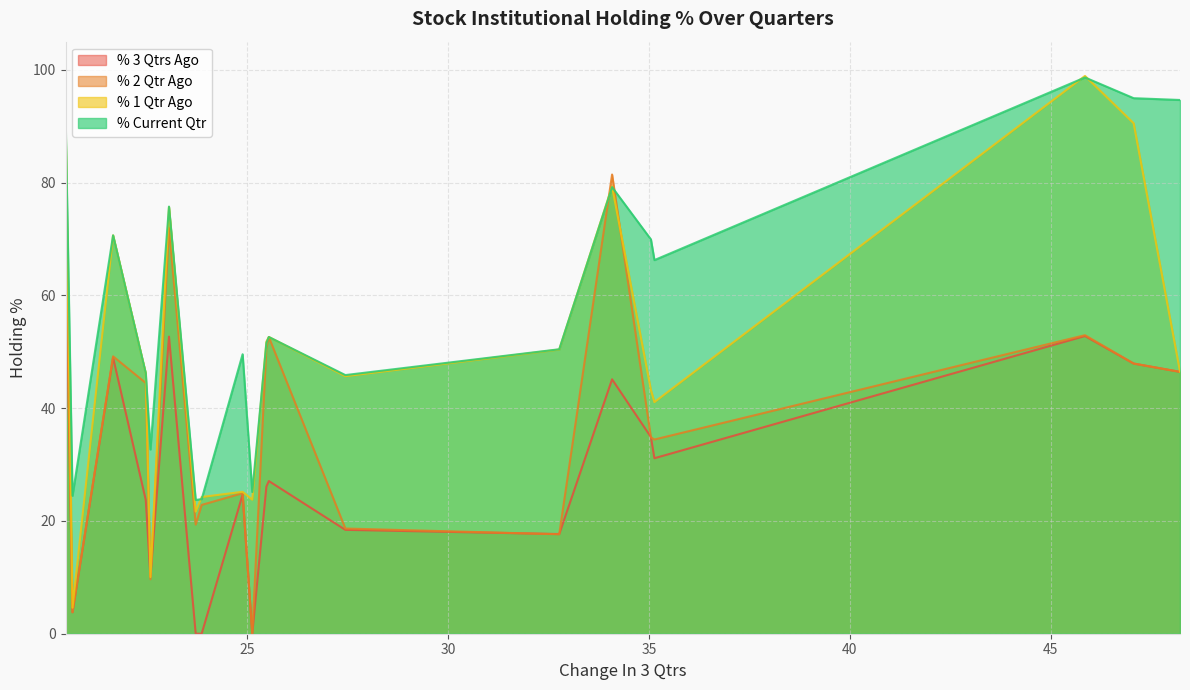

List the series in order of their overall mean, lowest first.

% 3 Qtrs Ago, % 2 Qtr Ago, % 1 Qtr Ago, % Current Qtr